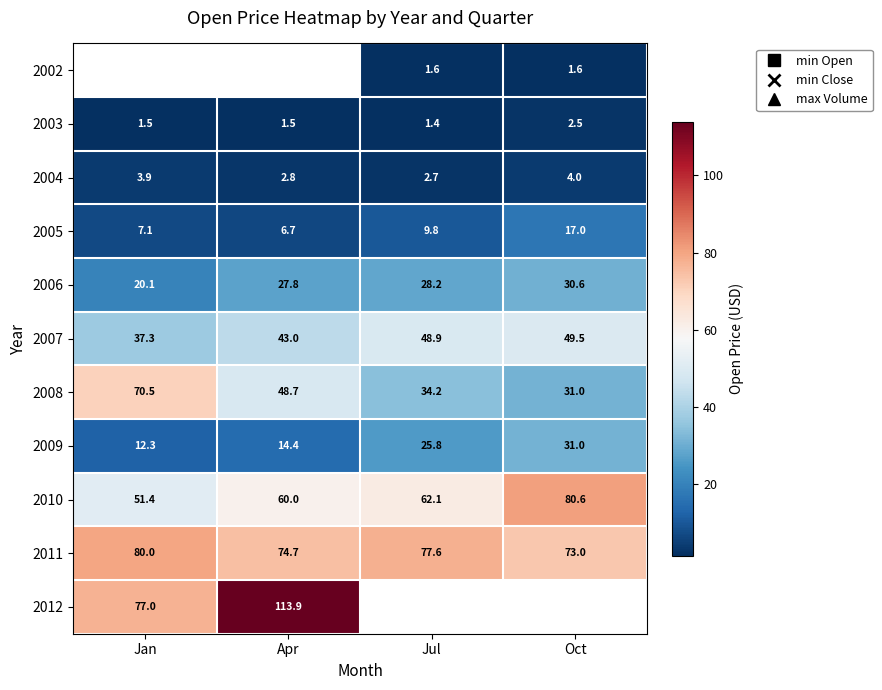

The 2010 series shows 80.6 at Oct. True or false?

True